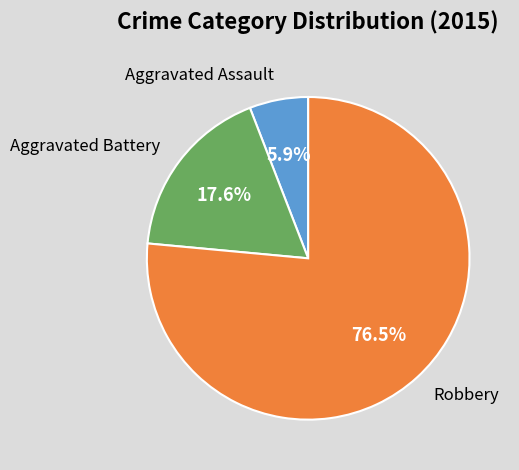

What percentage is NOT represented by Aggravated Battery?

82.4%